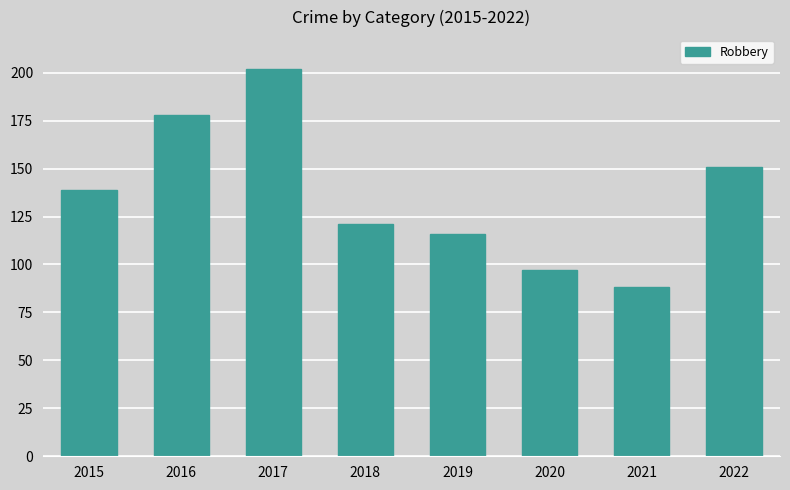

What is the maximum value shown in the chart?

202